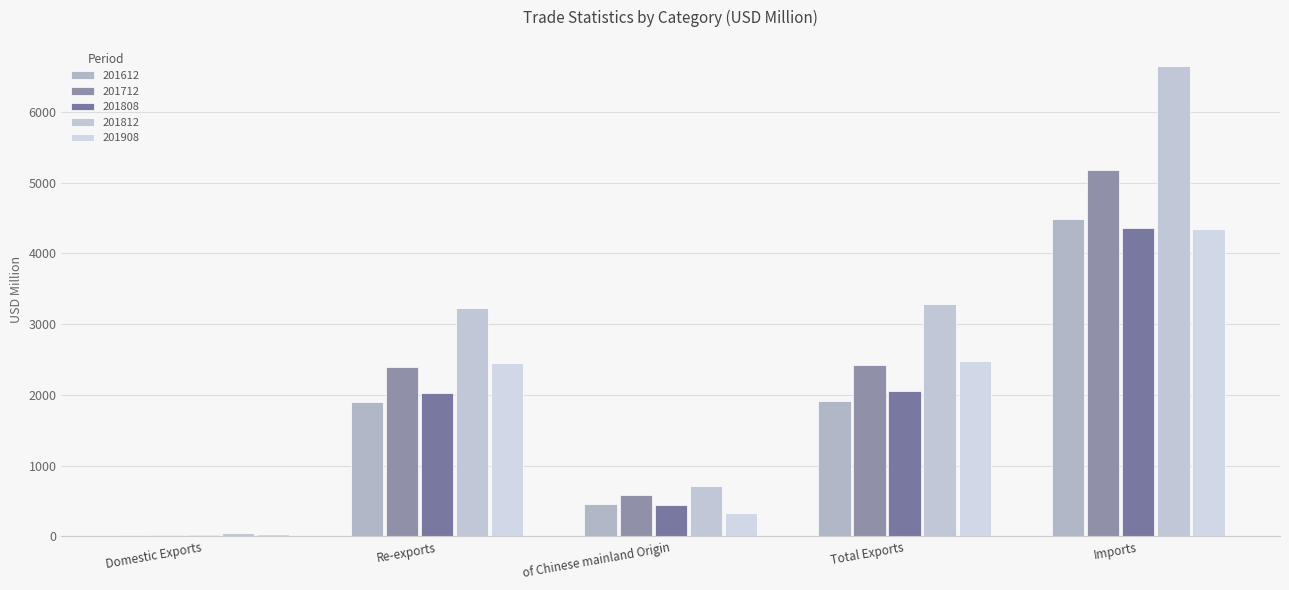

Are the bars horizontal?

No